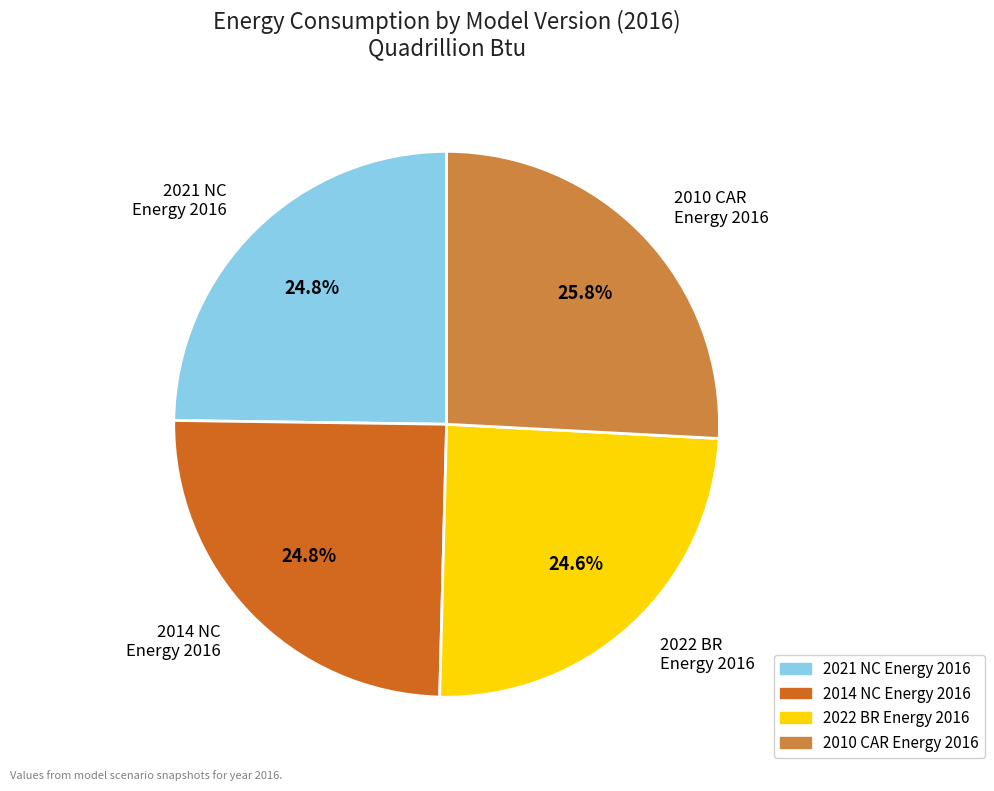

To the nearest percent, what is the average slice percentage?

25%